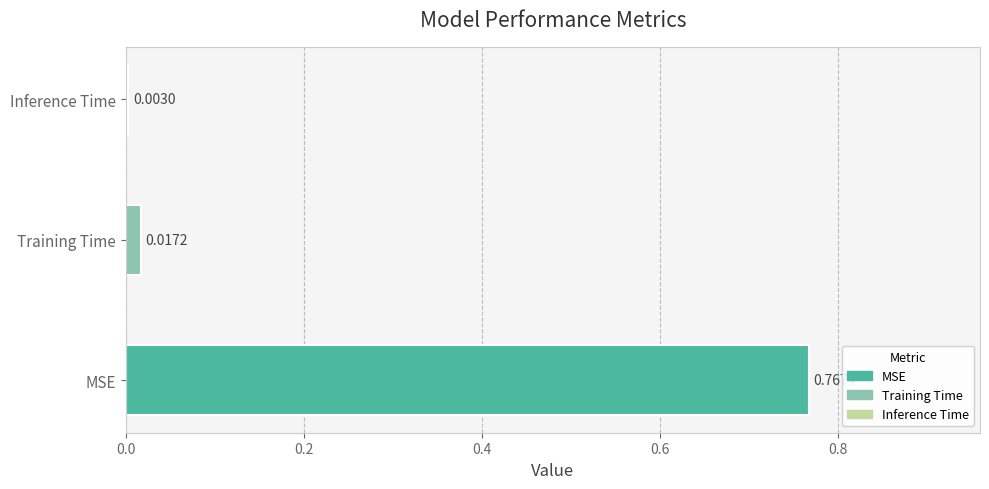

Which has a higher value, Inference Time or MSE?

MSE